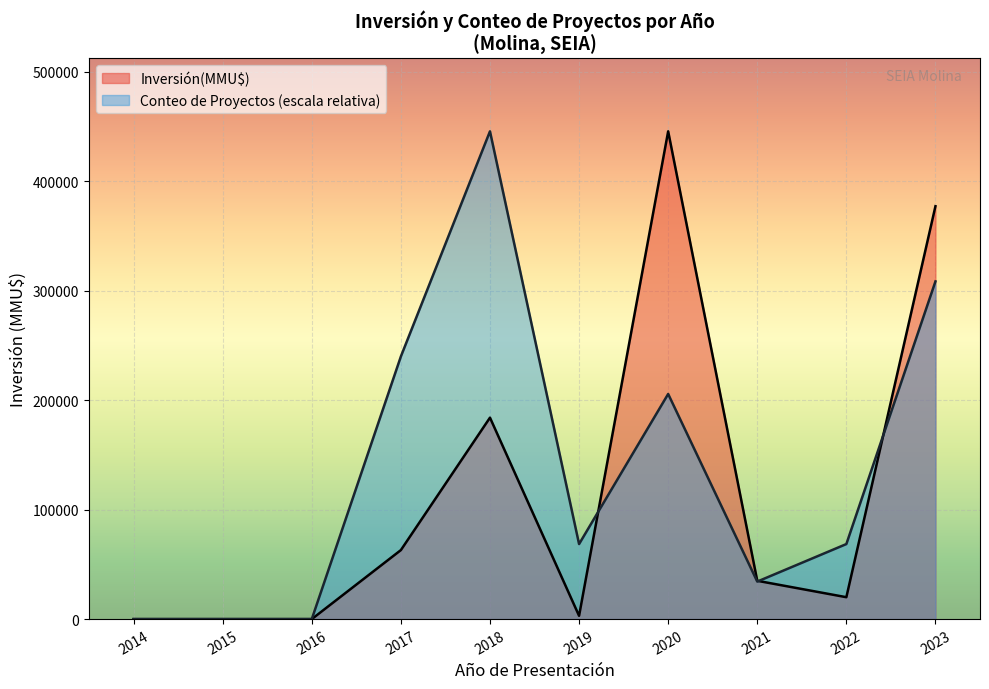

What is the difference between the highest and lowest values at 2023?

68692.8